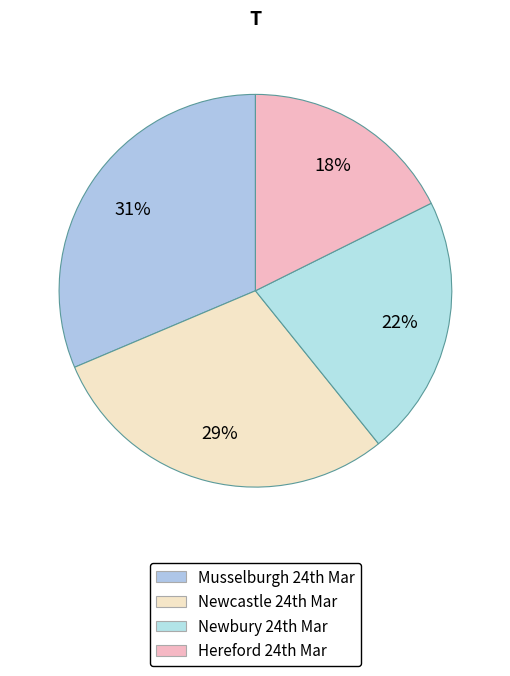

Does any single category account for the majority?

No